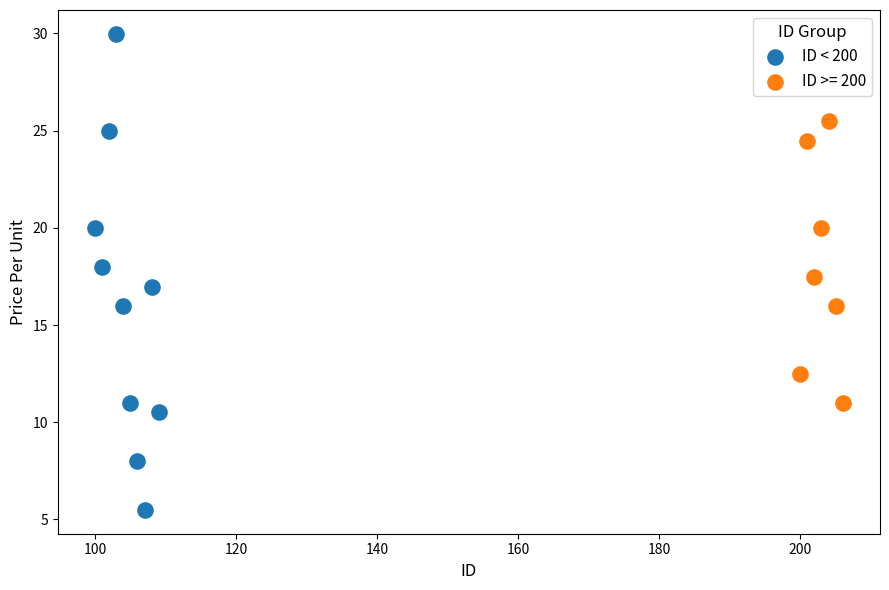

Which series contains the highest Y value?

ID < 200